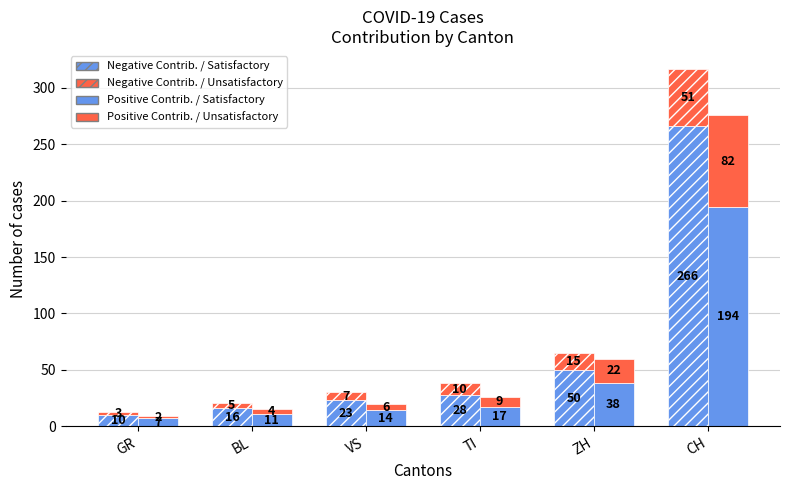

The Positive Contrib. / Satisfactory series shows 194 at CH. True or false?

True